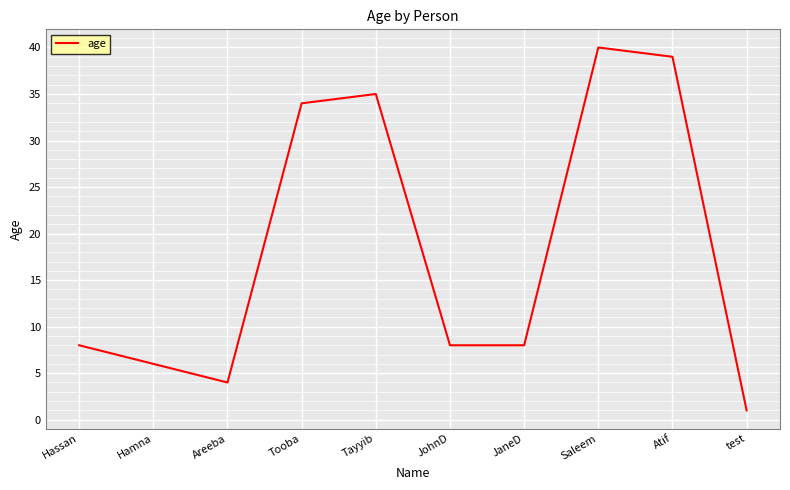

What is the minimum value shown in the chart?

1